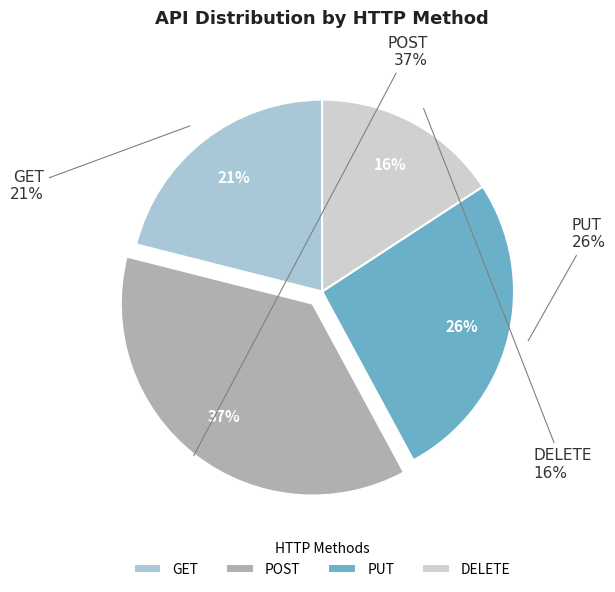

Which category has the biggest portion of the pie?

POST